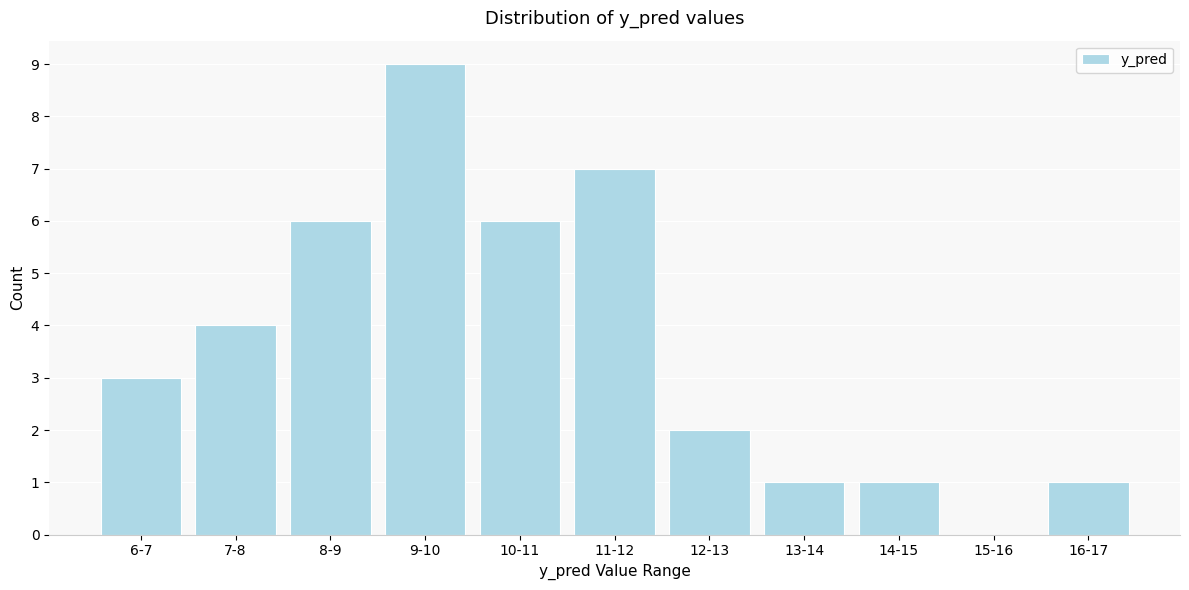

Reading right to left, transcribe all the data shown in this chart.

16-17=1	15-16=0	14-15=1	13-14=1	12-13=2	11-12=7	10-11=6	9-10=9	8-9=6	7-8=4	6-7=3